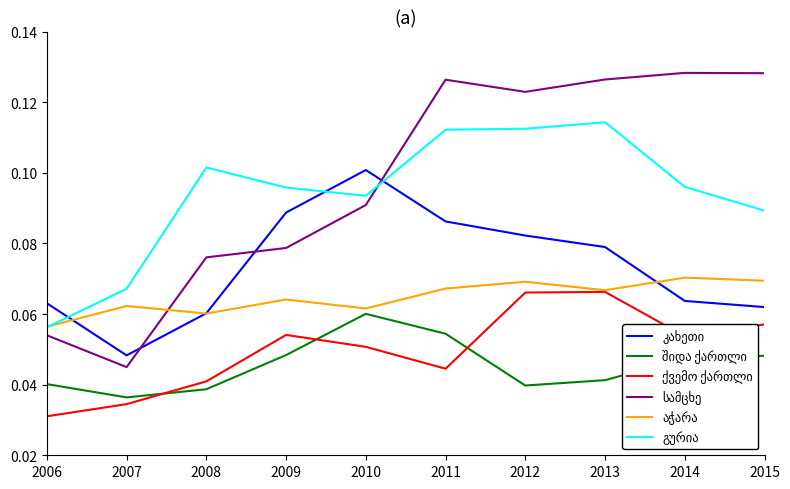

At how many categories does at least one series exceed 0?

10